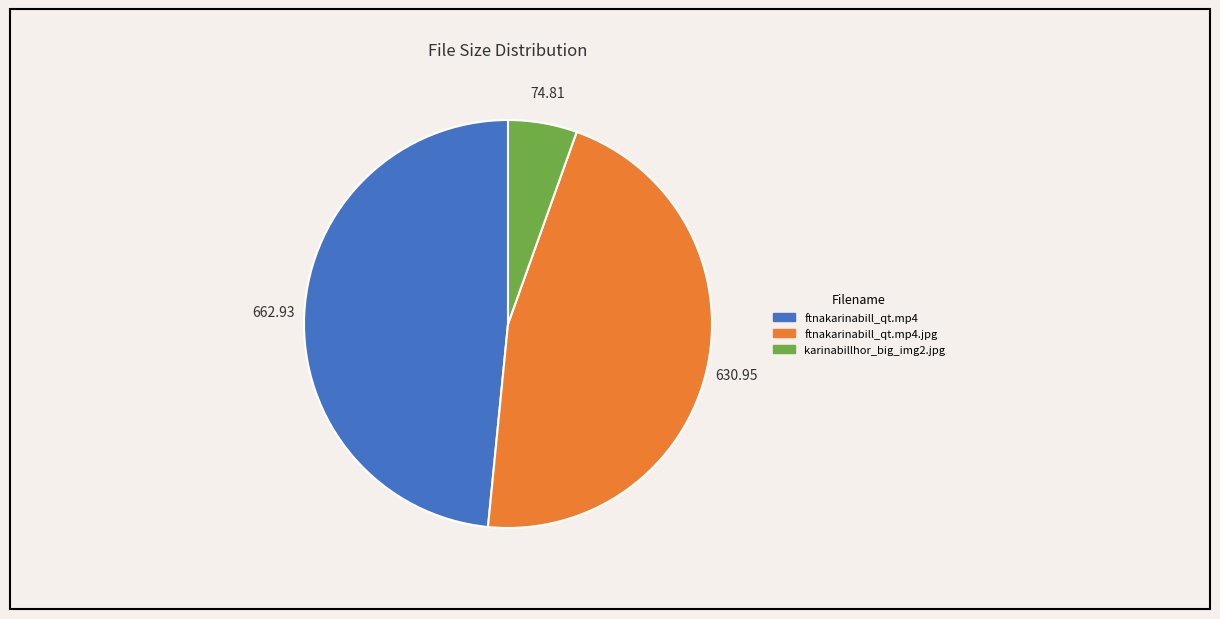

Does any single category account for the majority?

No